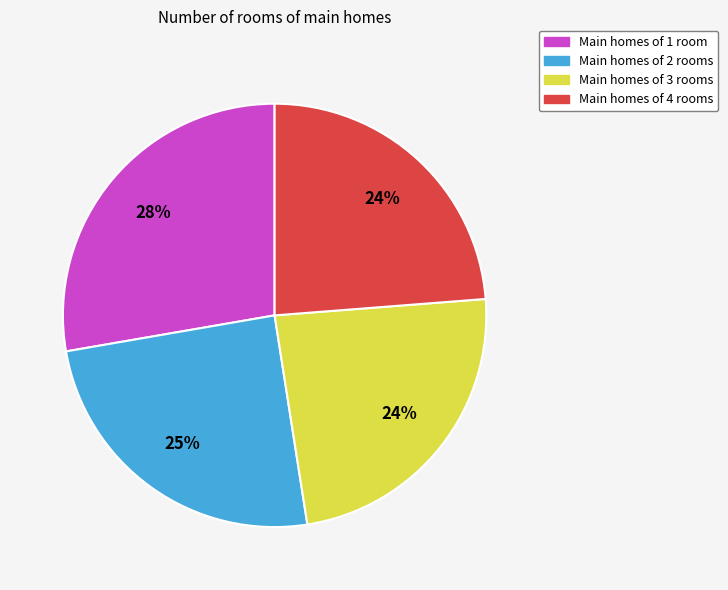

Is the sum of Main homes of 3 rooms and Main homes of 2 rooms greater than half?

No